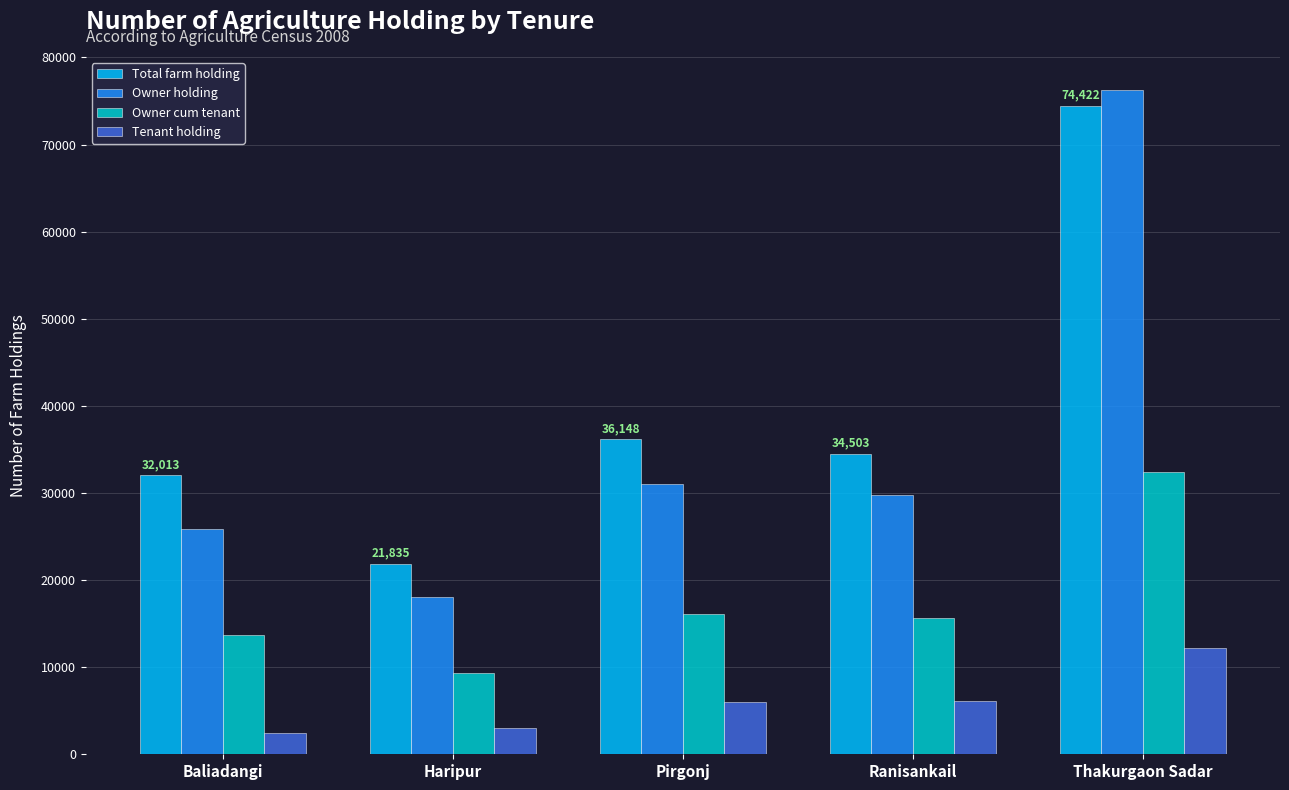

Which series has the largest range (max minus min)?

Owner holding